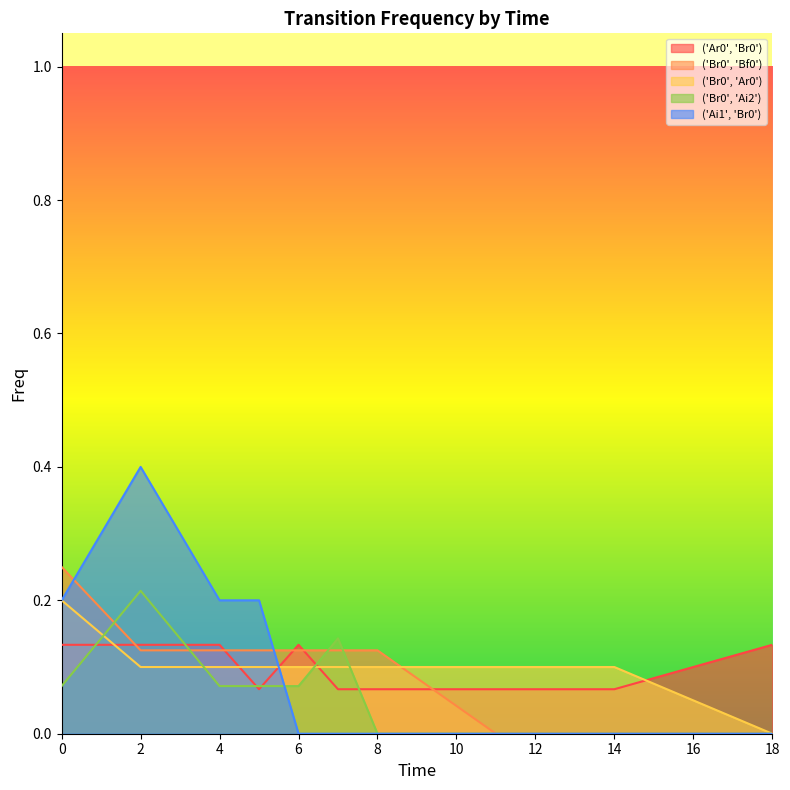

Rank the series by their maximum value, from lowest to highest.

('Ar0', 'Br0'), ('Br0', 'Ar0'), ('Br0', 'Ai2'), ('Br0', 'Bf0'), ('Ai1', 'Br0')